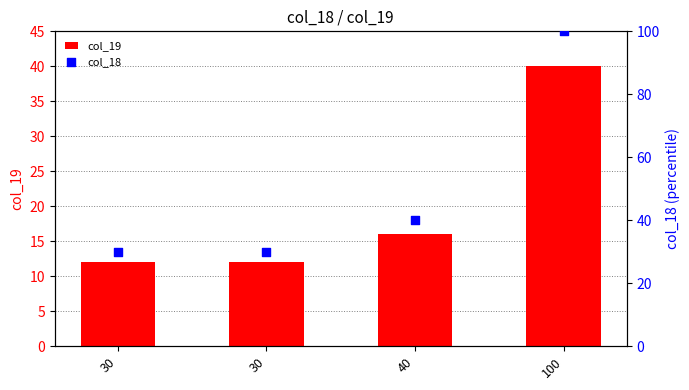

At which category is the sum across all series the highest?

100